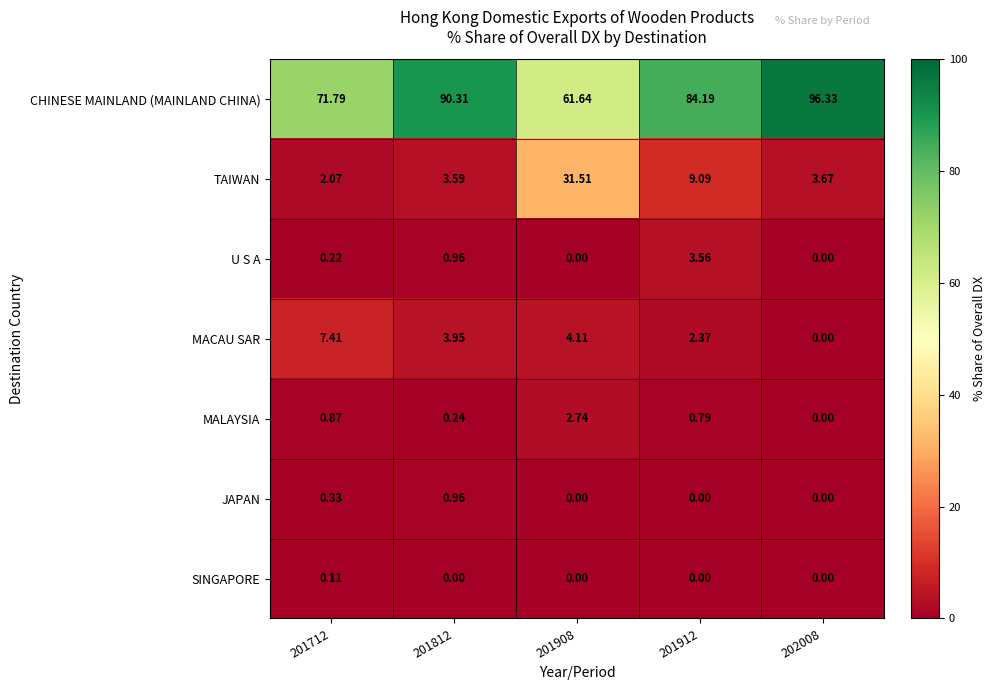

Which series has the largest total across all categories?

CHINESE MAINLAND (MAINLAND CHINA)